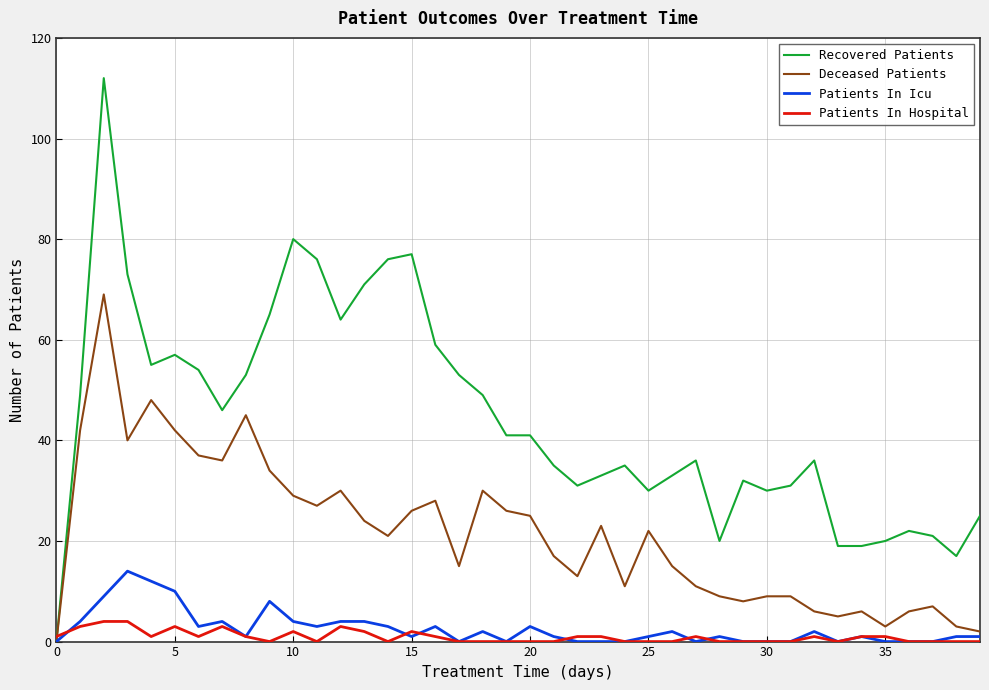

What are all the series names shown in the legend?

Recovered Patients, Deceased Patients, Patients In Icu, Patients In Hospital